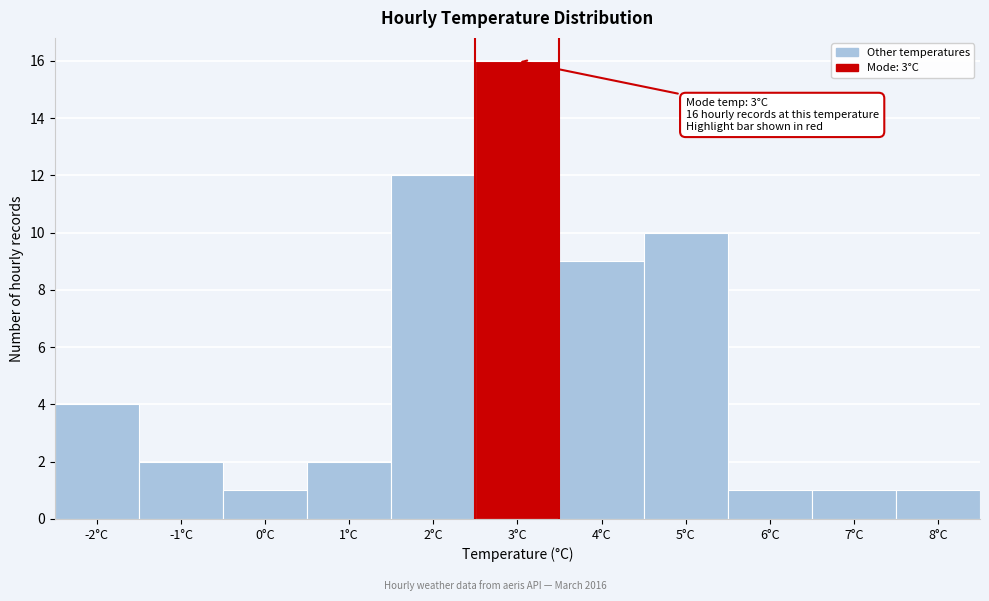

Reading right to left, extract all data points from this chart.

8°C=1	7°C=1	6°C=1	5°C=10	4°C=9	3°C=16	2°C=12	1°C=2	0°C=1	-1°C=2	-2°C=4